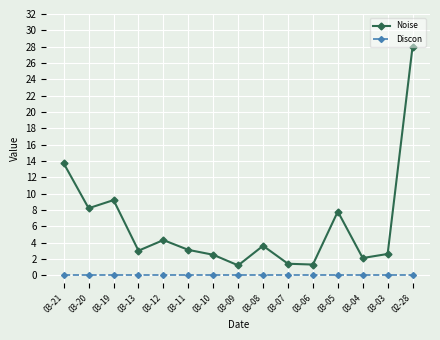

True or false: Discon and Noise intersect in this chart.

False